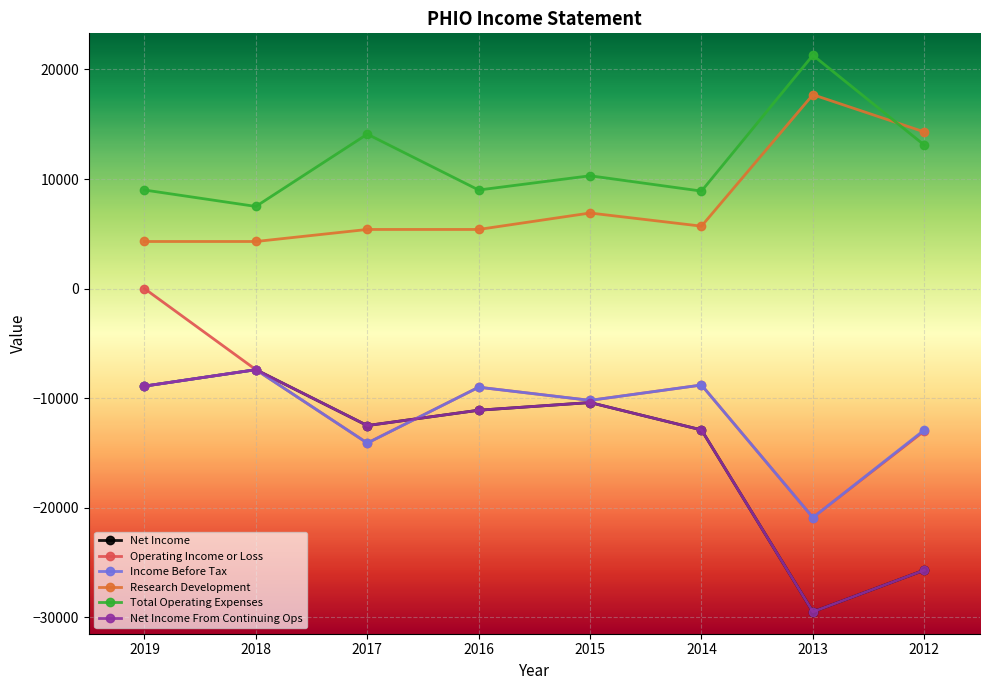

Rank the series by their maximum value, from highest to lowest.

Total Operating Expenses, Research Development, Operating Income or Loss, Net Income, Income Before Tax, Net Income From Continuing Ops